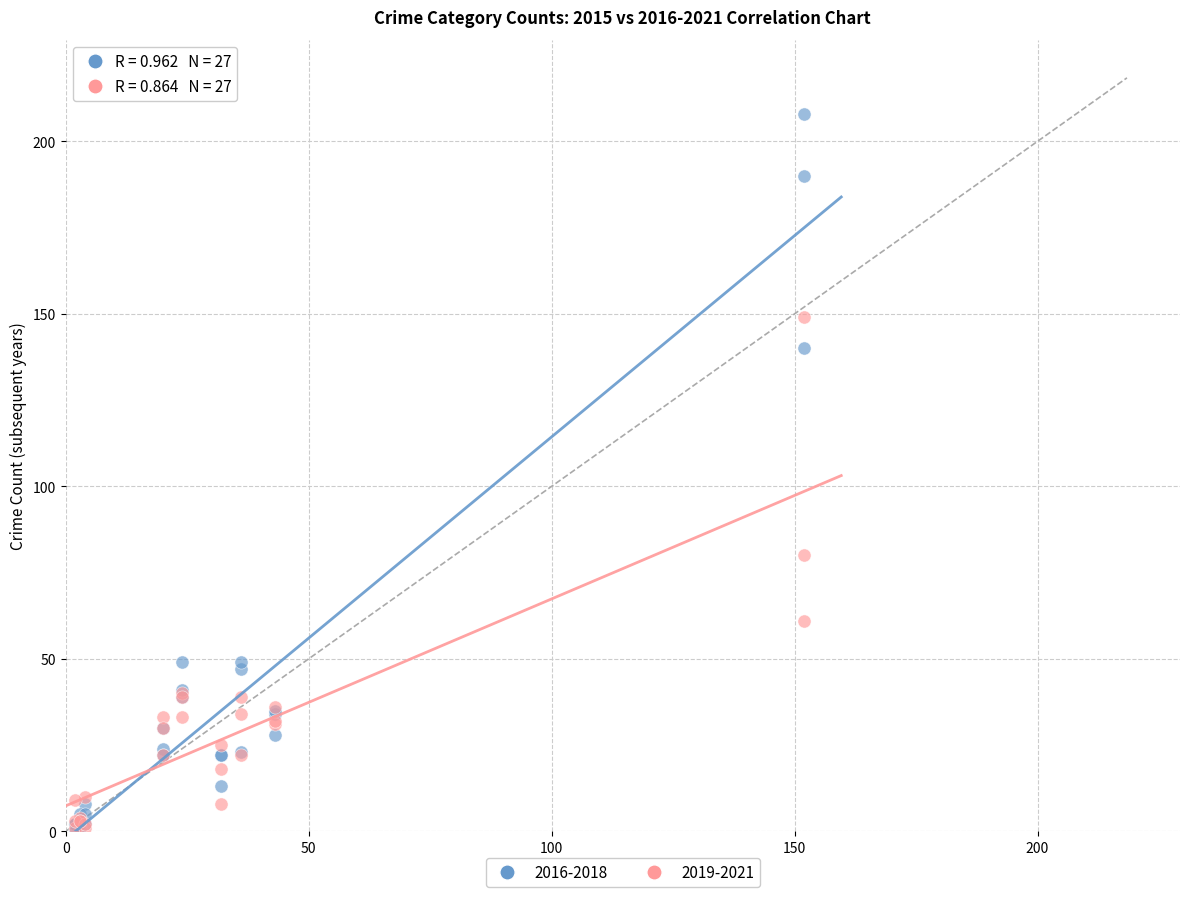

Across all series, what Y value is closest to 104?

80